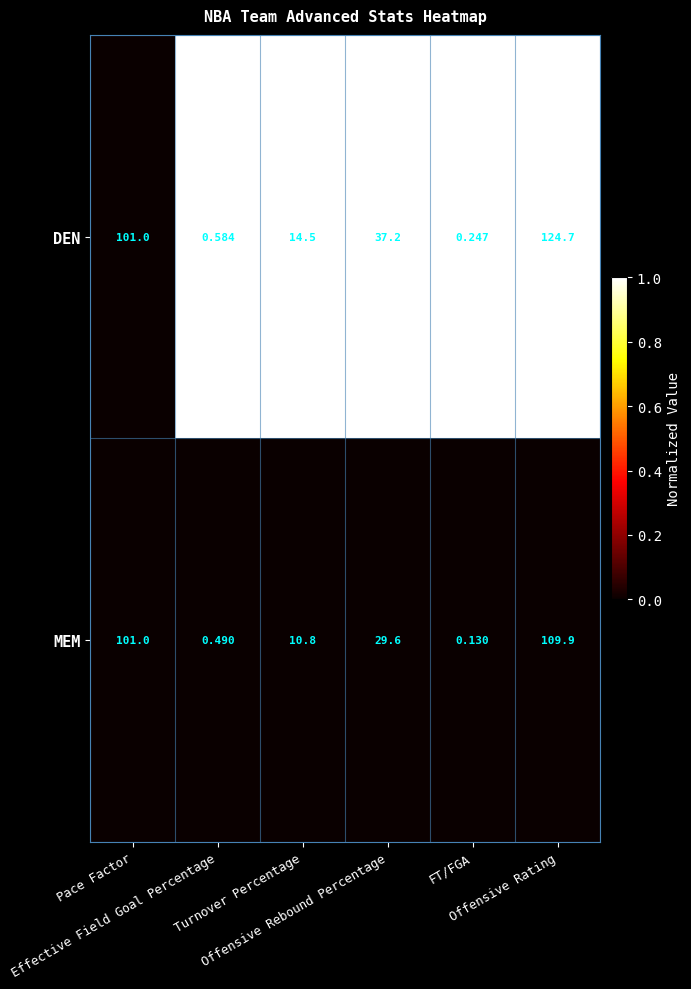

Which series has the widest spread of values?

DEN